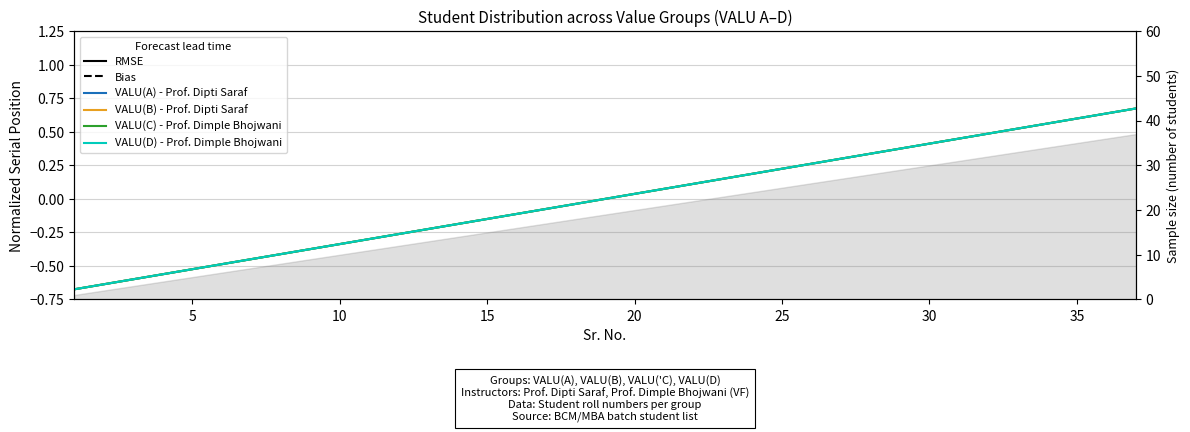

What is the difference between the second highest and minimum values in the VALU(D) - Prof. Dimple Bhojwani series?

1.3